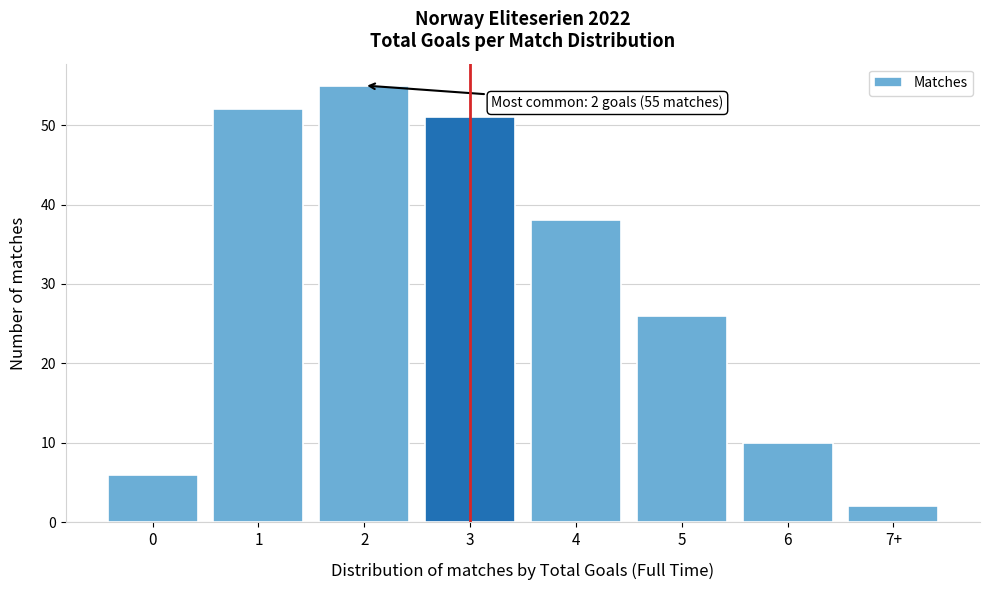

Reading right to left, transcribe all the data shown in this chart.

7+=2	6=10	5=26	4=38	3=51	2=55	1=52	0=6